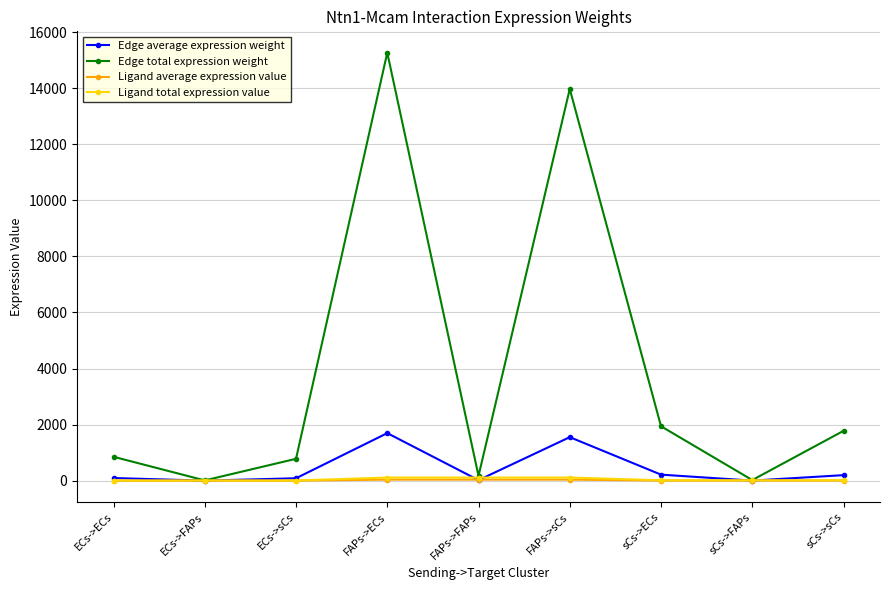

Which series has the largest range (max minus min)?

Edge total expression weight